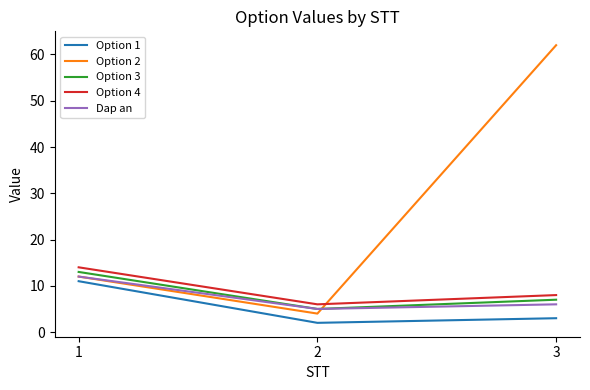

At which category is the sum across all series the highest?

3